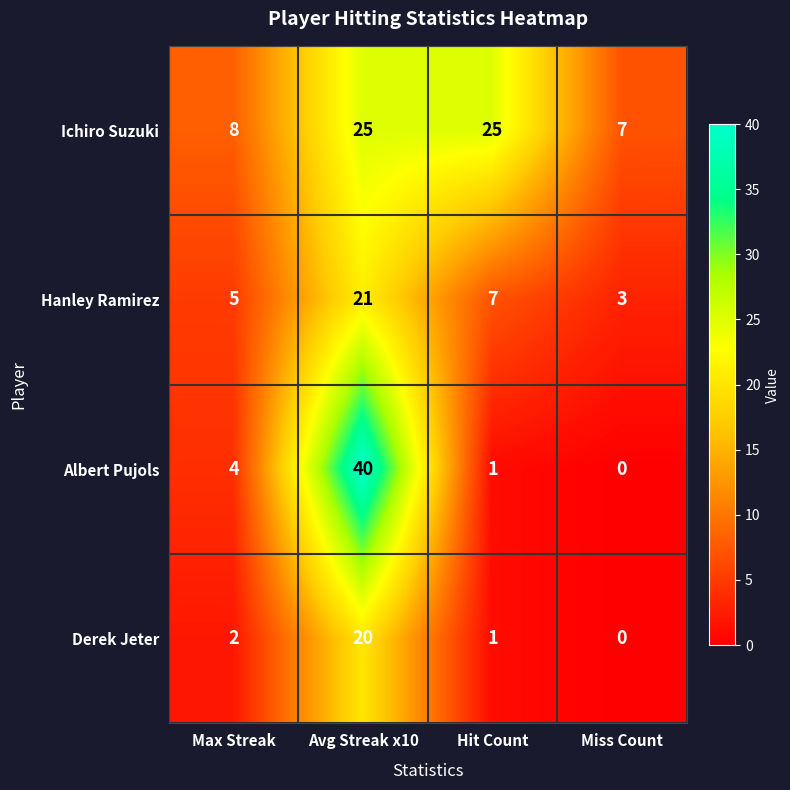

What is the sum of the Derek Jeter values at Miss Count and Avg Streak x10?

20